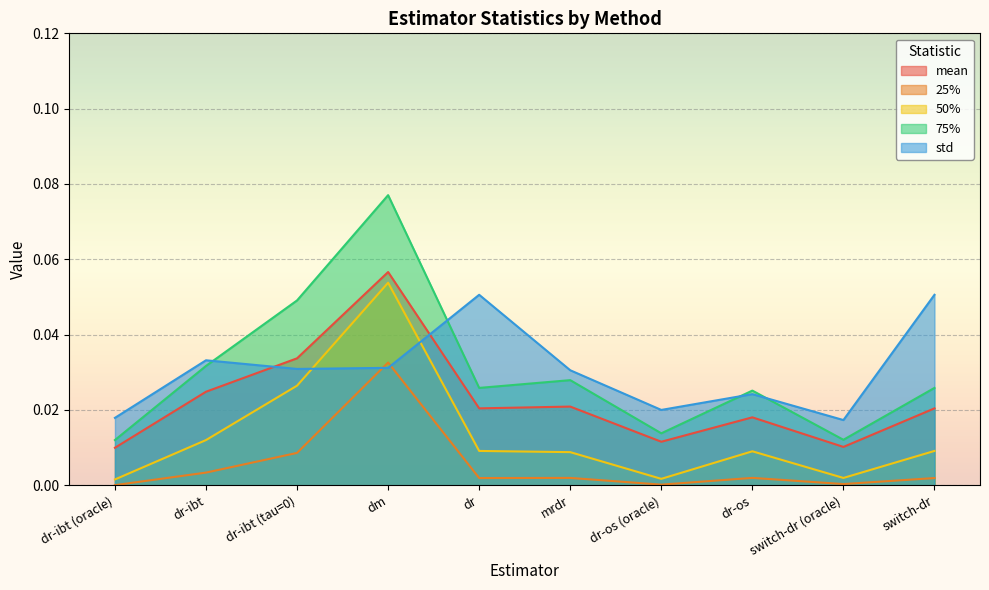

List the labels in order of std value, smallest first.

switch-dr (oracle), dr-ibt (oracle), dr-os (oracle), dr-os, mrdr, dr-ibt (tau=0), dm, dr-ibt, dr, switch-dr